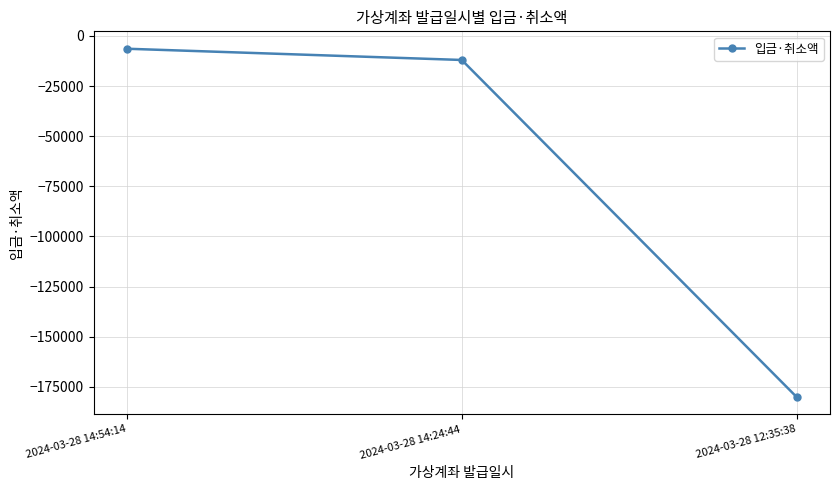

At which category does the chart reach its minimum across all series?

2024-03-28 12:35:38